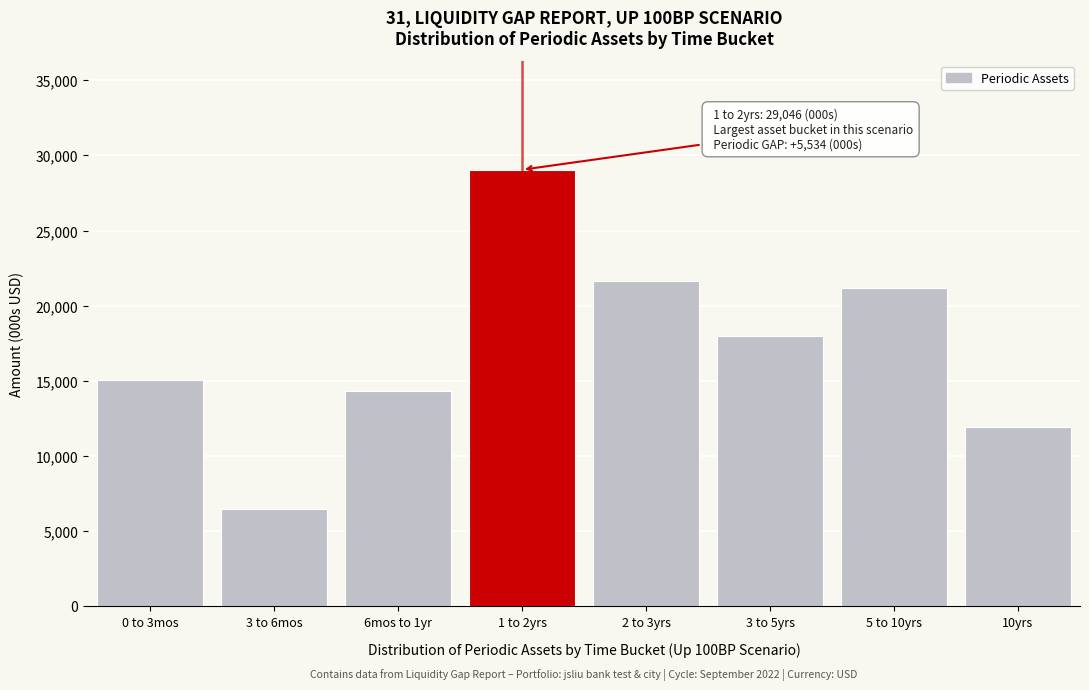

What is the label of the 5th bar from the left?

2 to 3yrs